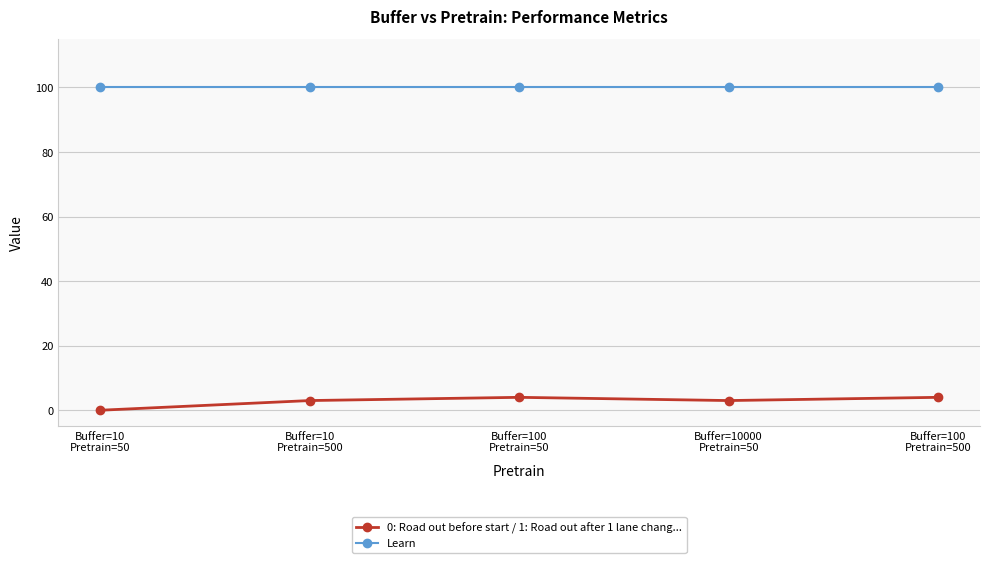

What is the label of the 2nd point from the right?

Buffer=10000
Pretrain=50